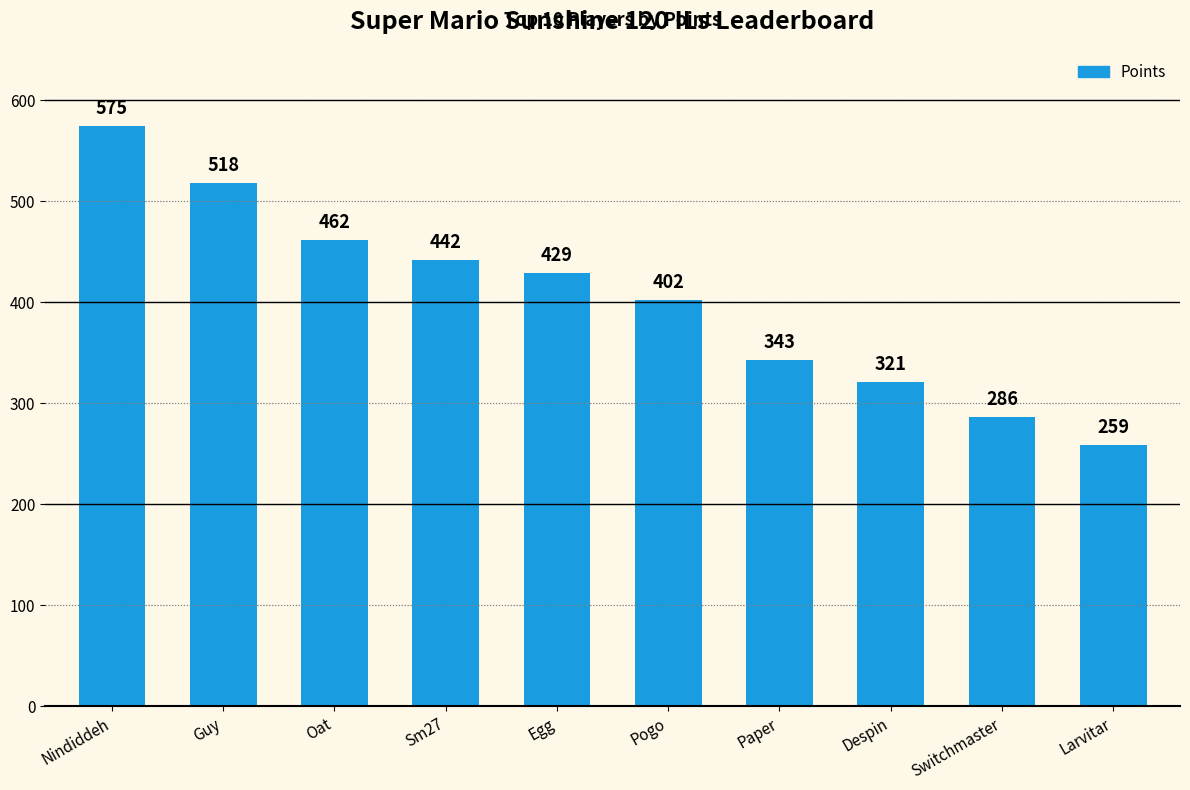

What is the sum of the values at Despin and Larvitar?

580